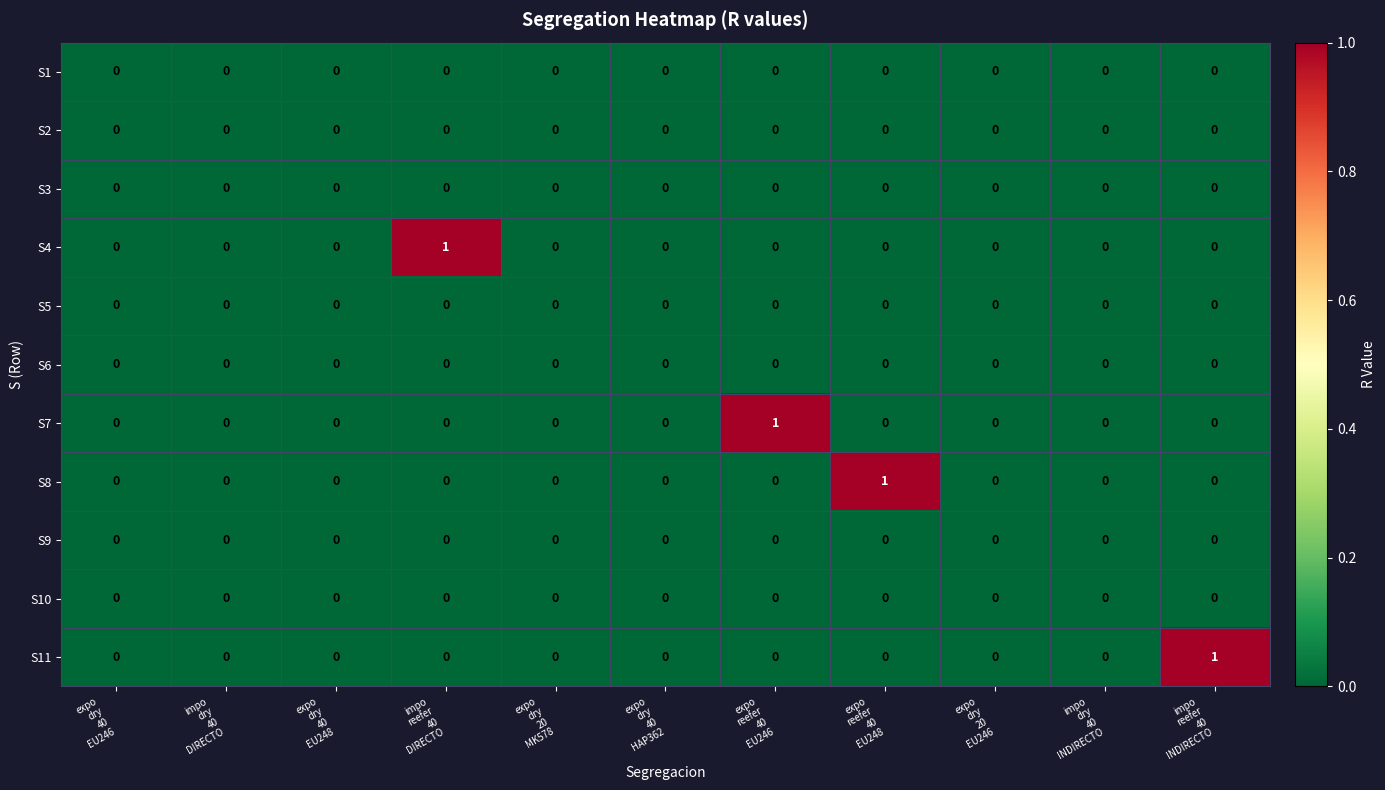

Count the number of categories in the chart.

11